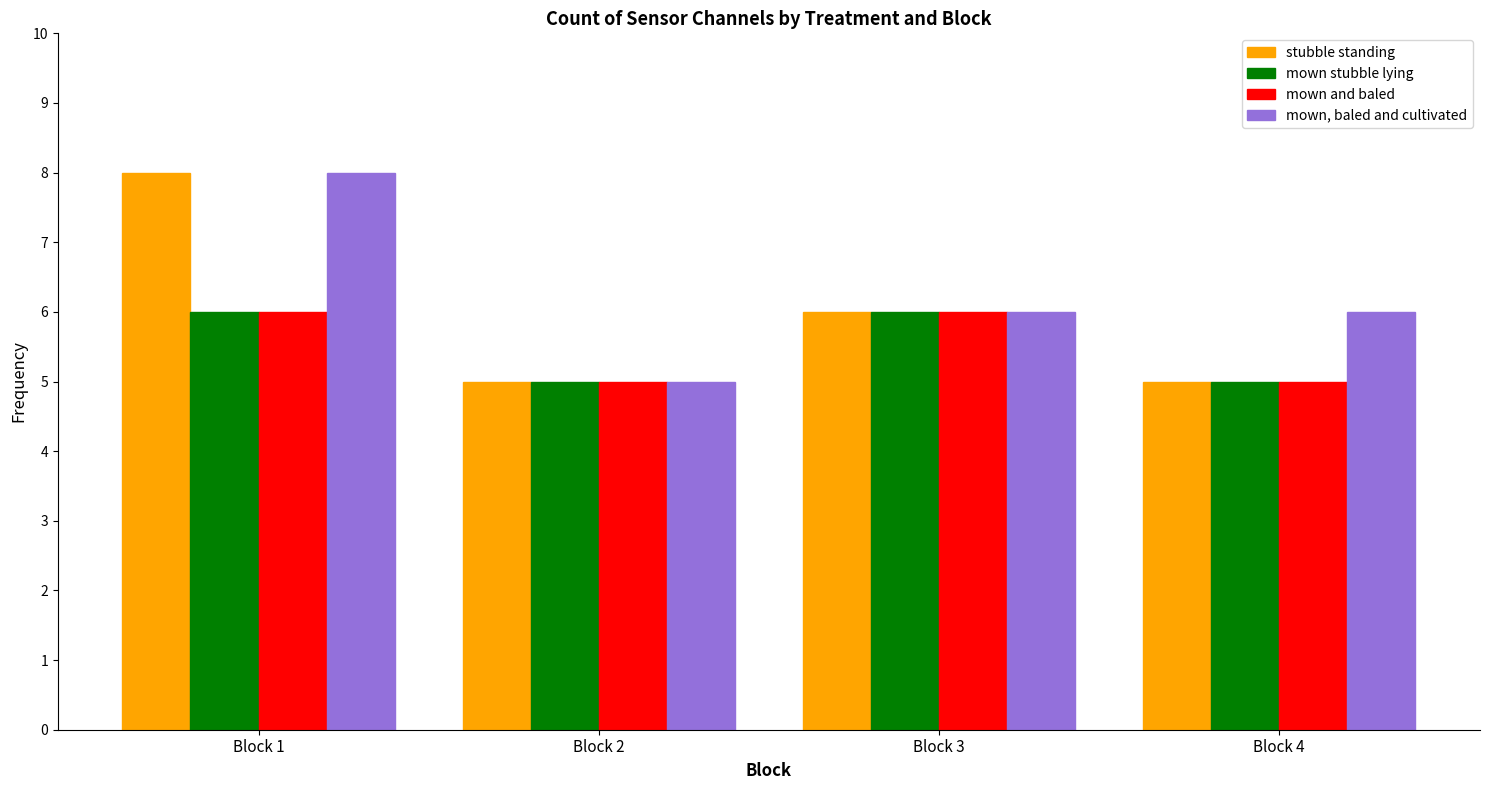

What is the average value of the mown stubble lying series?

6